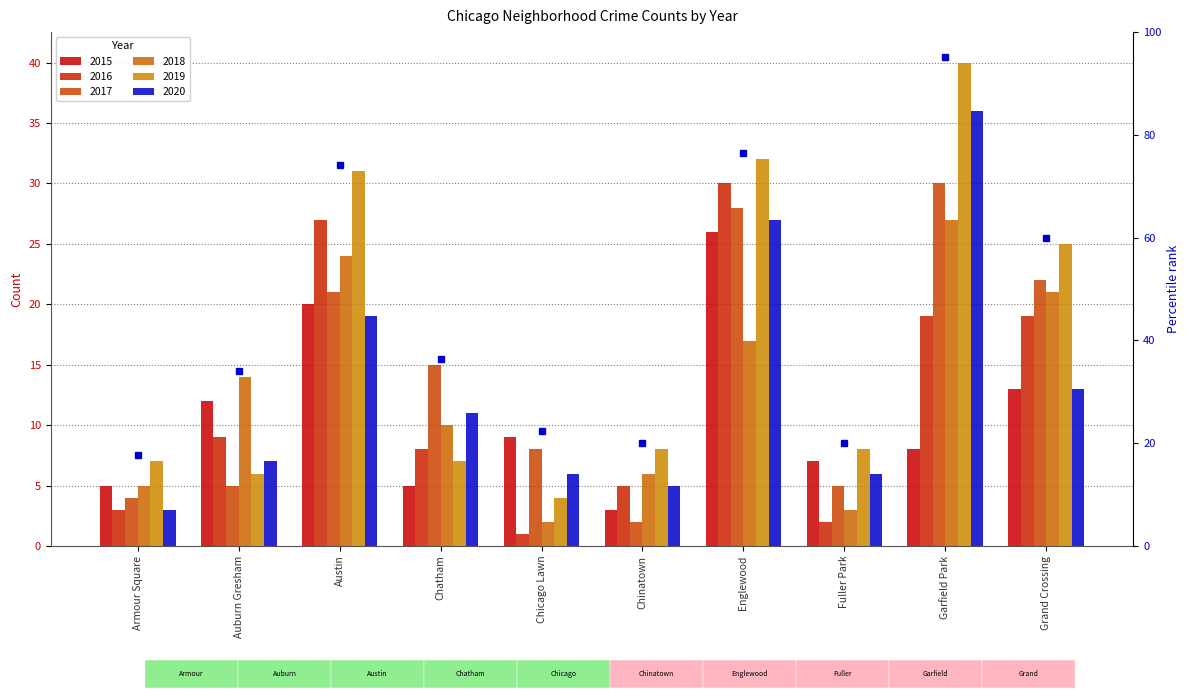

What is the difference between the highest and lowest values at Auburn Gresham?

9